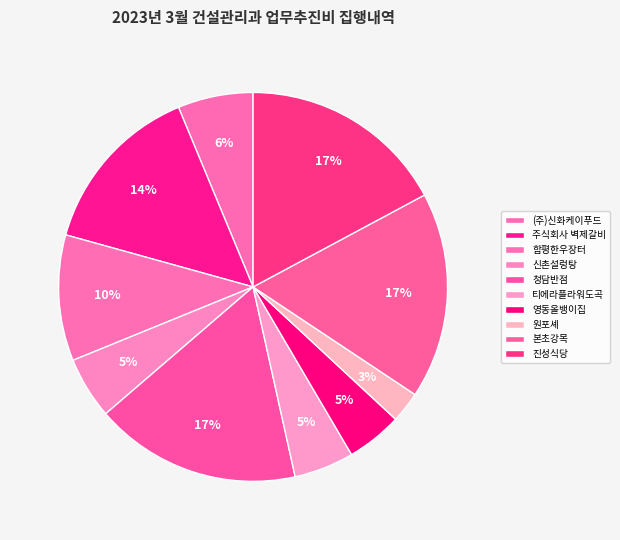

True or false: 티에라플라워도곡 accounts for 5% of the total.

True